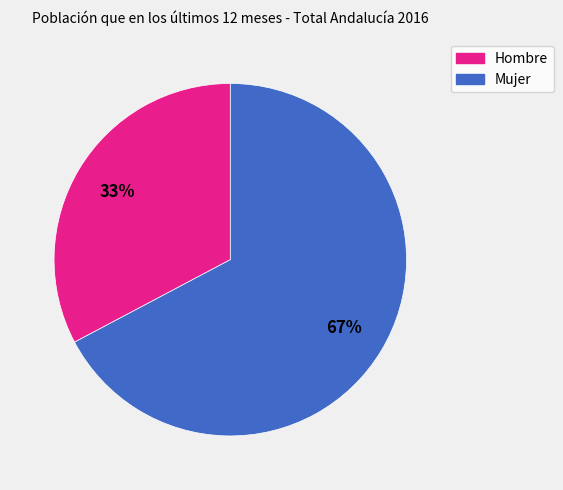

To the nearest percent, what is the combined percentage of Hombre and Mujer?

100%